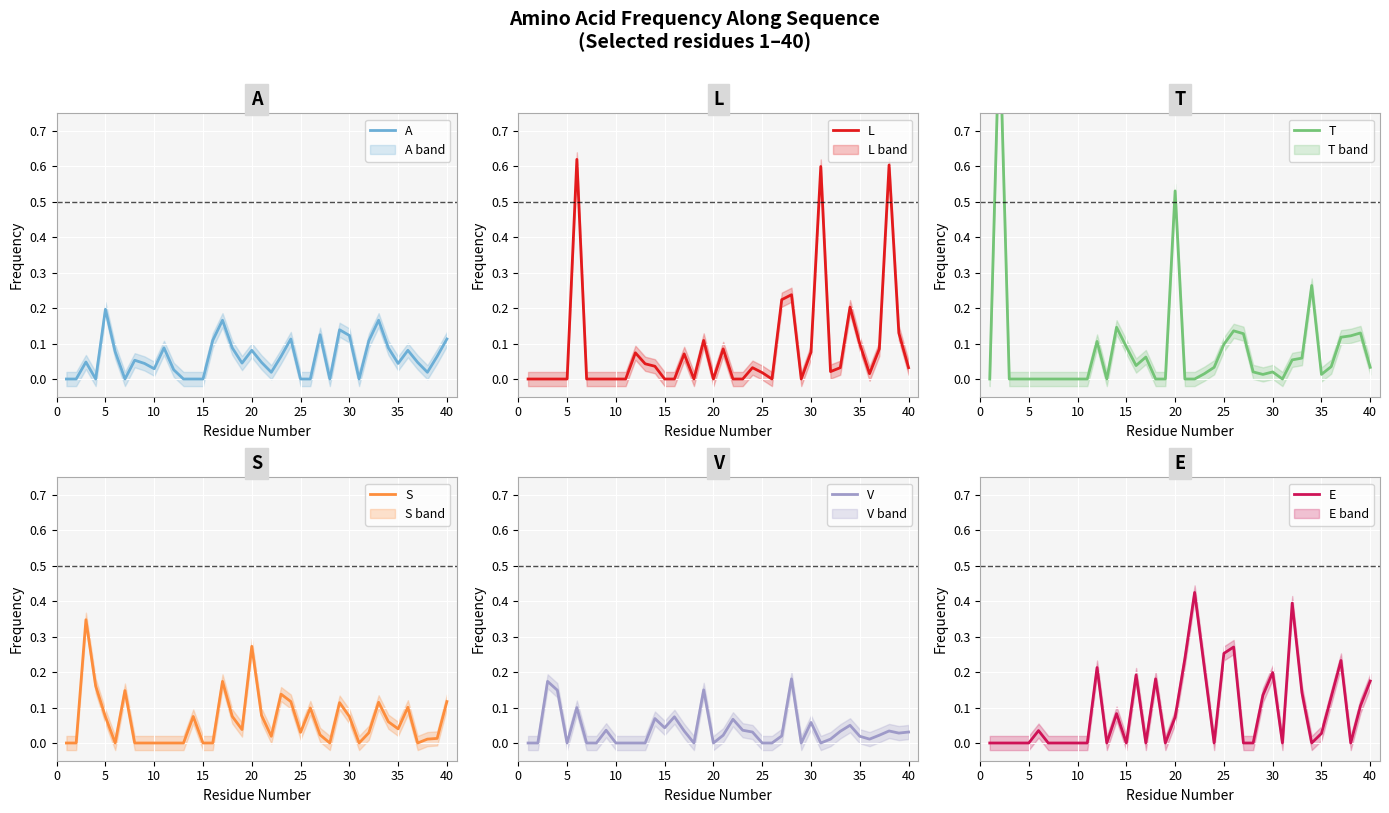

The value of E at 27 is -0.2. True or false?

False